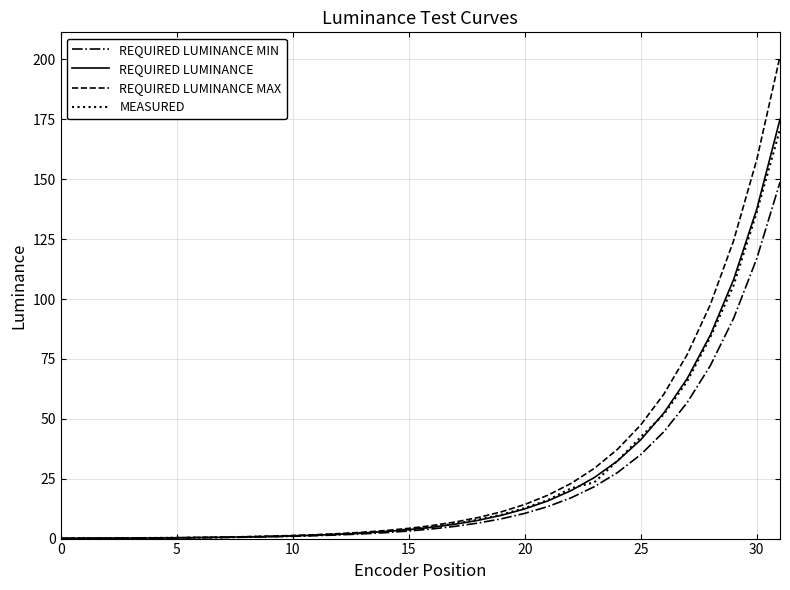

Which series has the largest range (max minus min)?

REQUIRED LUMINANCE MAX